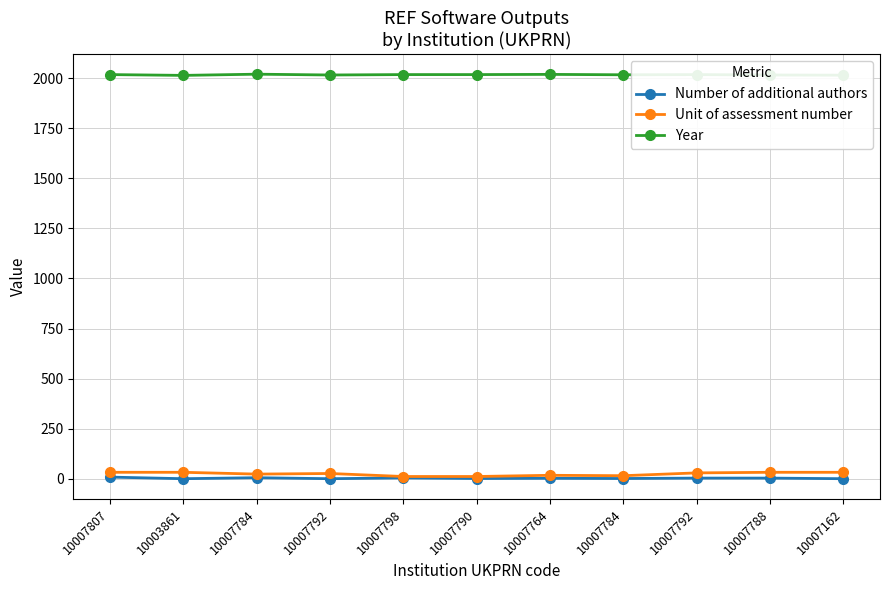

True or false: Number of additional authors and Unit of assessment number cross at least once.

False